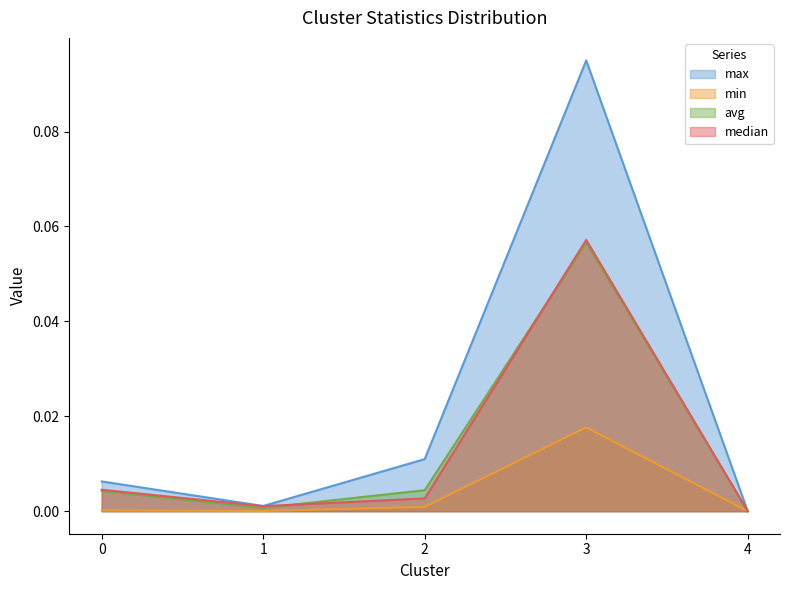

How many interior local peaks does the median series have?

1